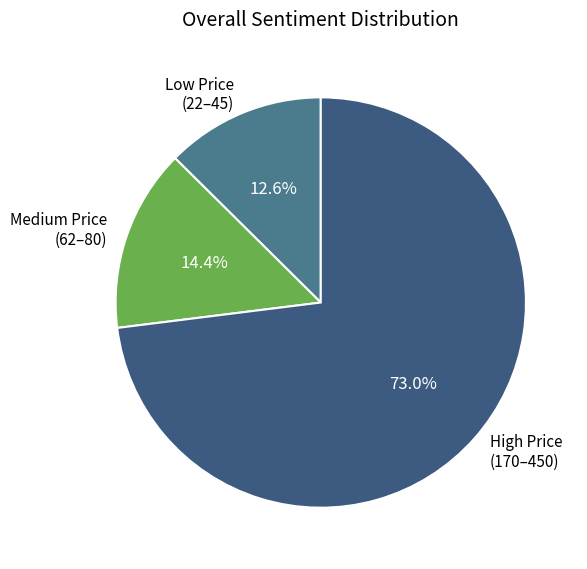

Is there any slice that represents more than half of the pie?

Yes